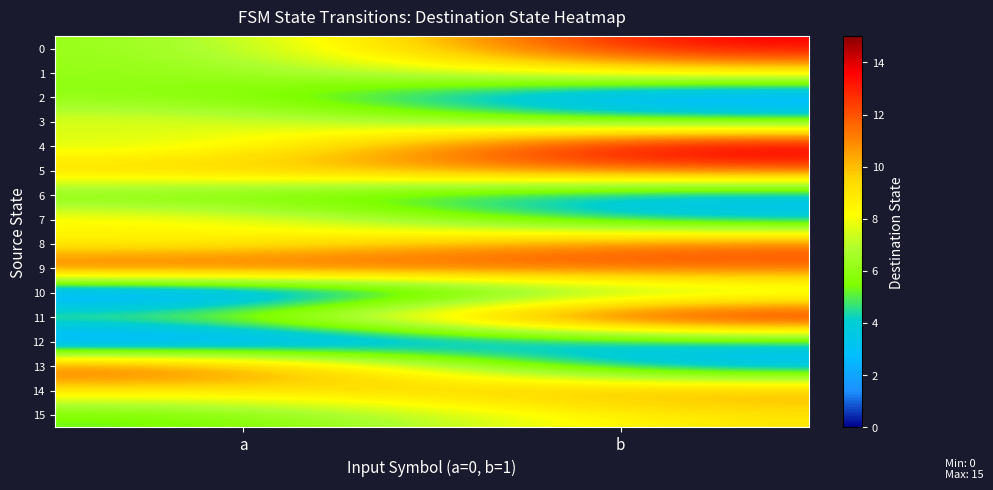

What is the total value across all series at b?

133